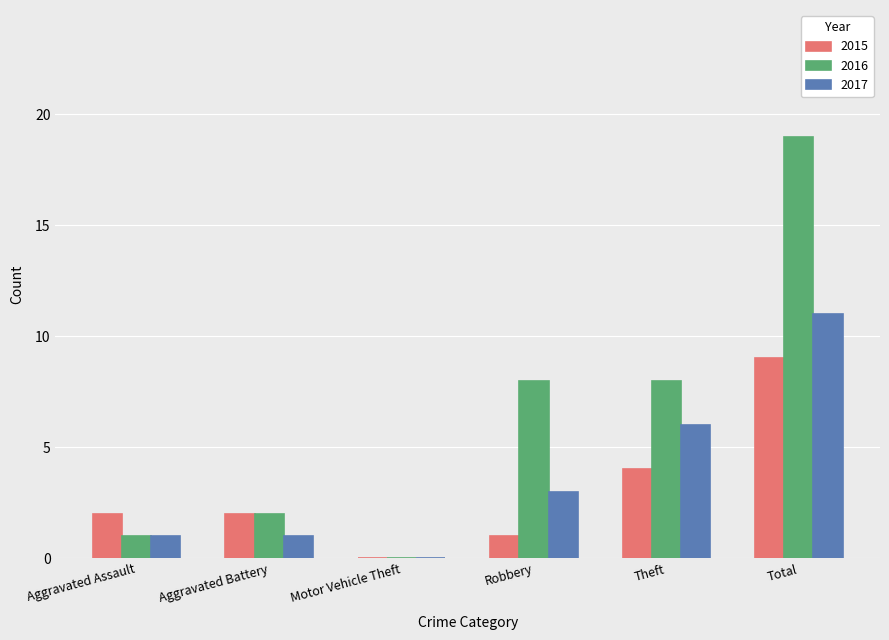

How many values in 2017 are above zero?

5